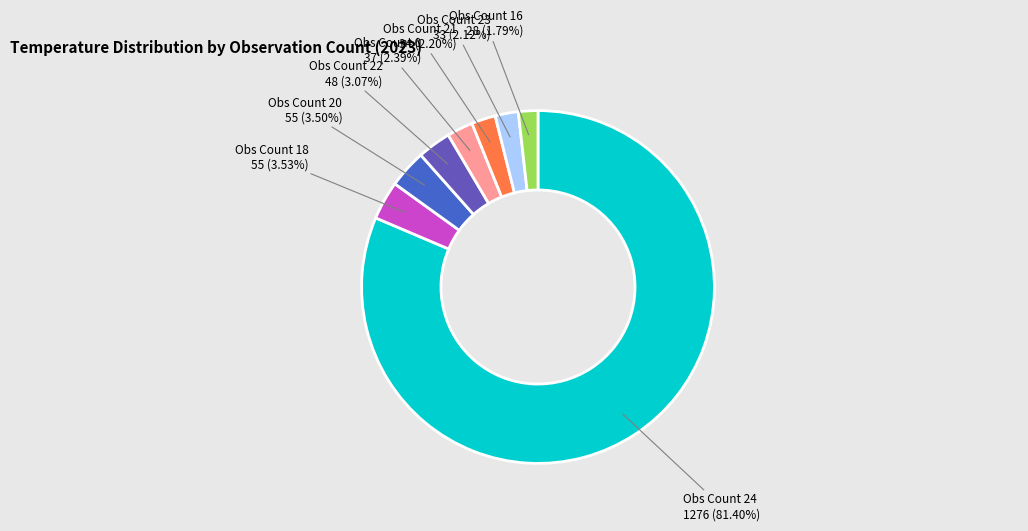

Does any single category account for the majority?

Yes